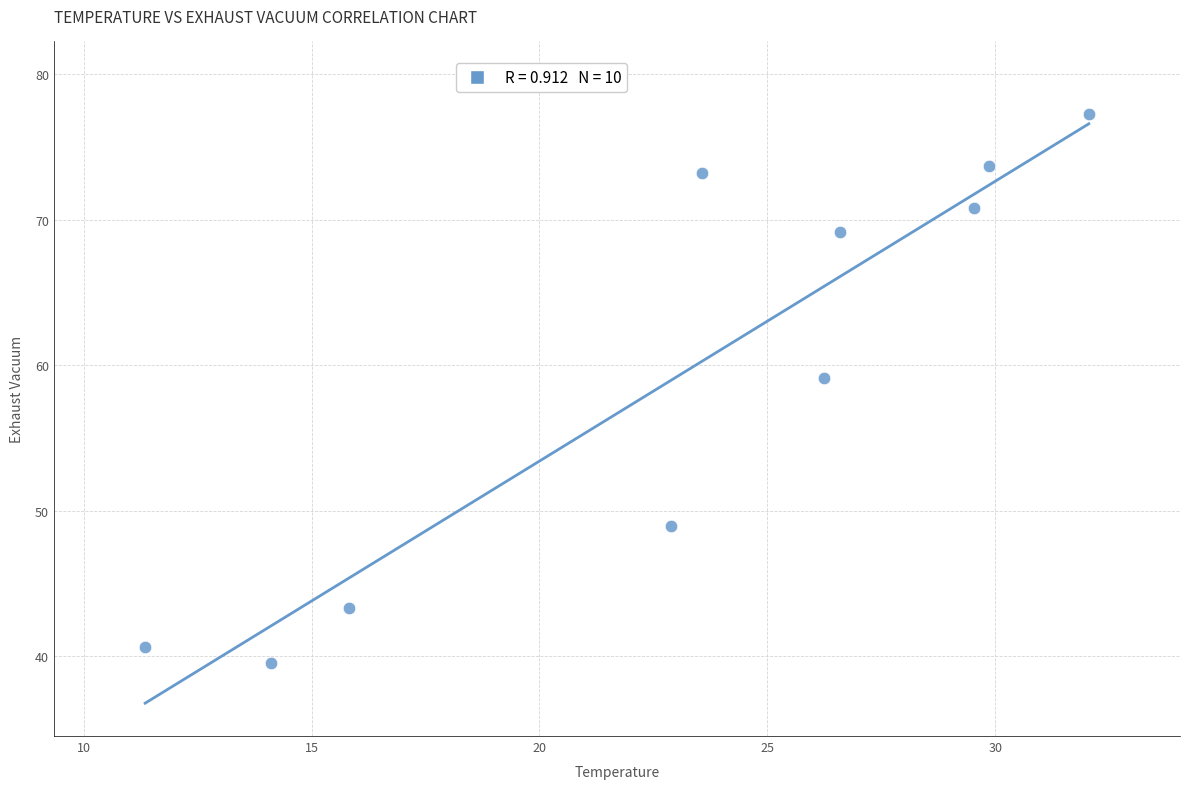

What Y value in the scatter plot is closest to 58?

59.1